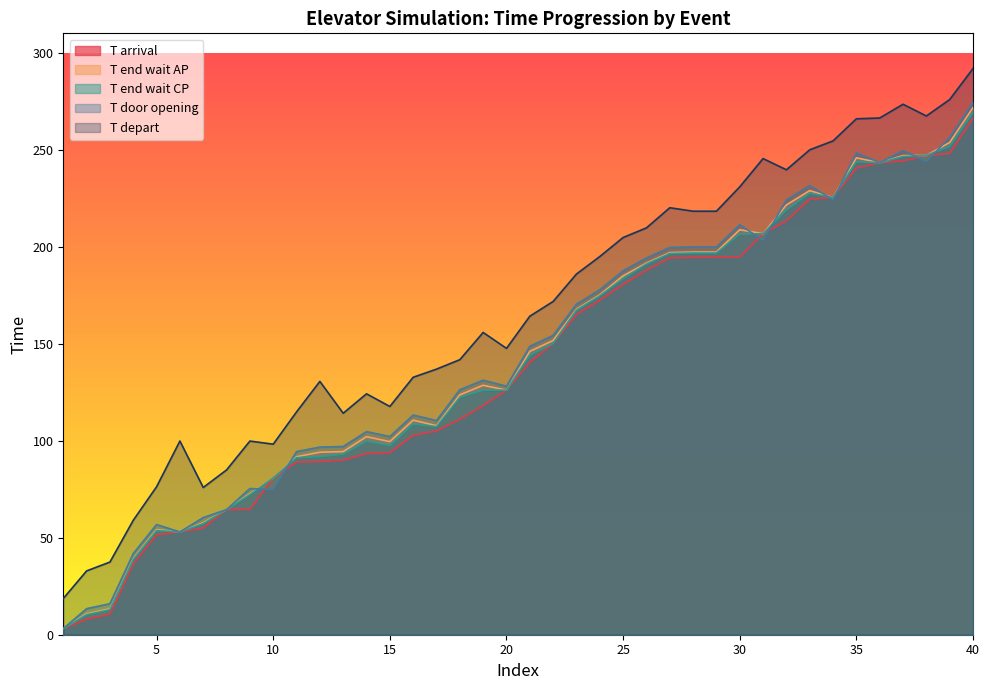

How many data points does each series have?

40